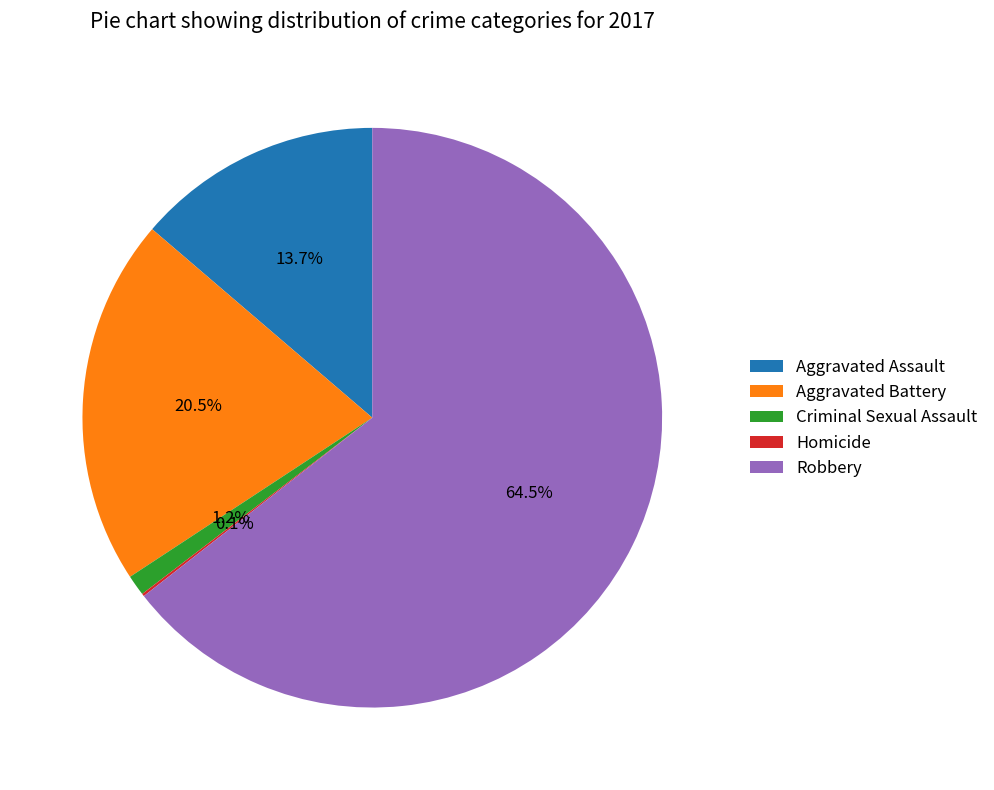

Which category has the biggest portion of the pie?

Robbery